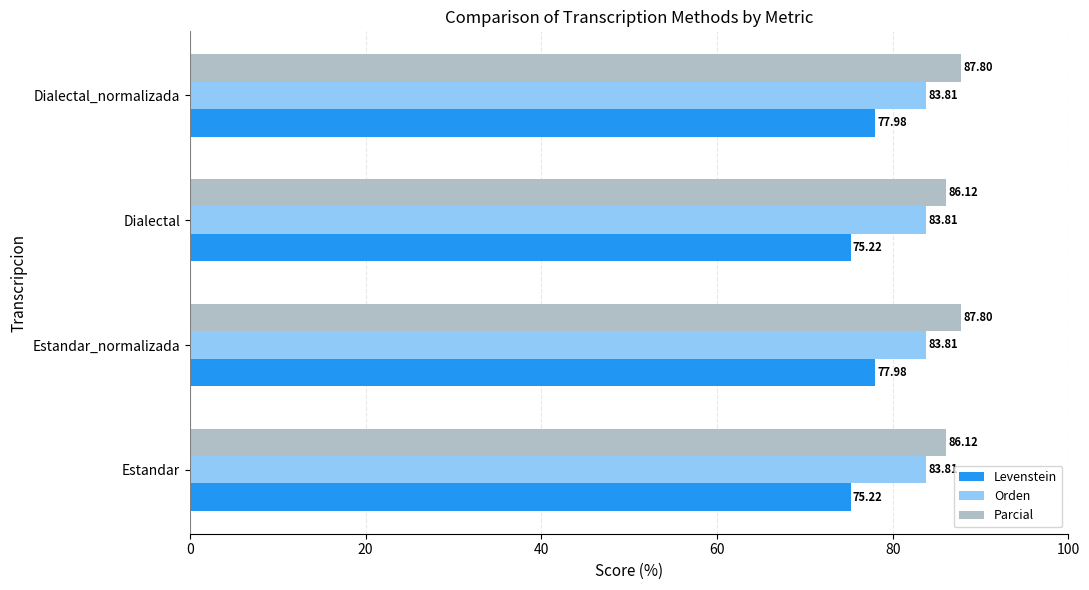

What is the spread (max minus min) of values at Dialectal_normalizada?

9.8